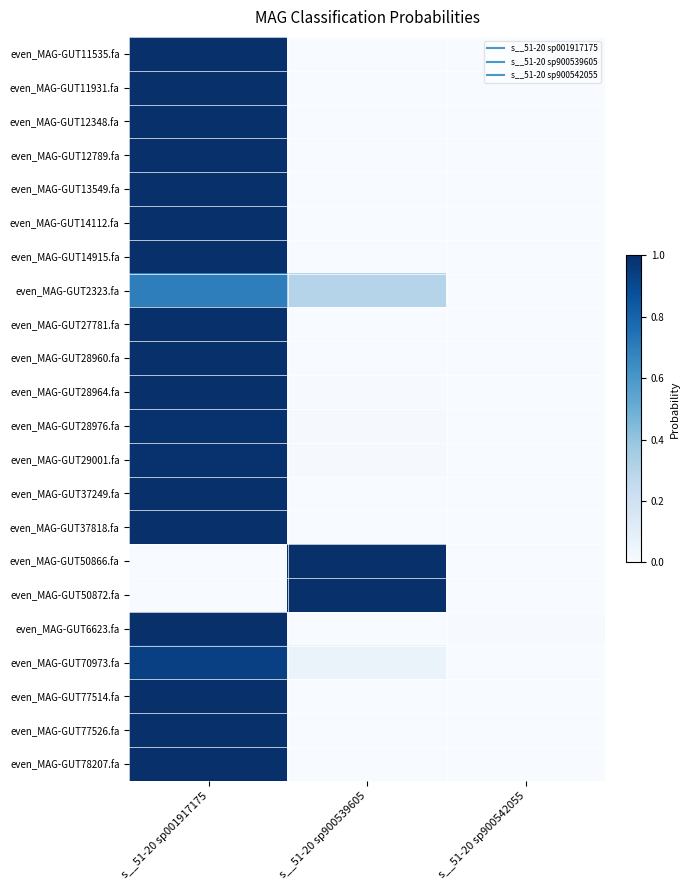

Which category has the highest value across all series?

s__51-20 sp001917175